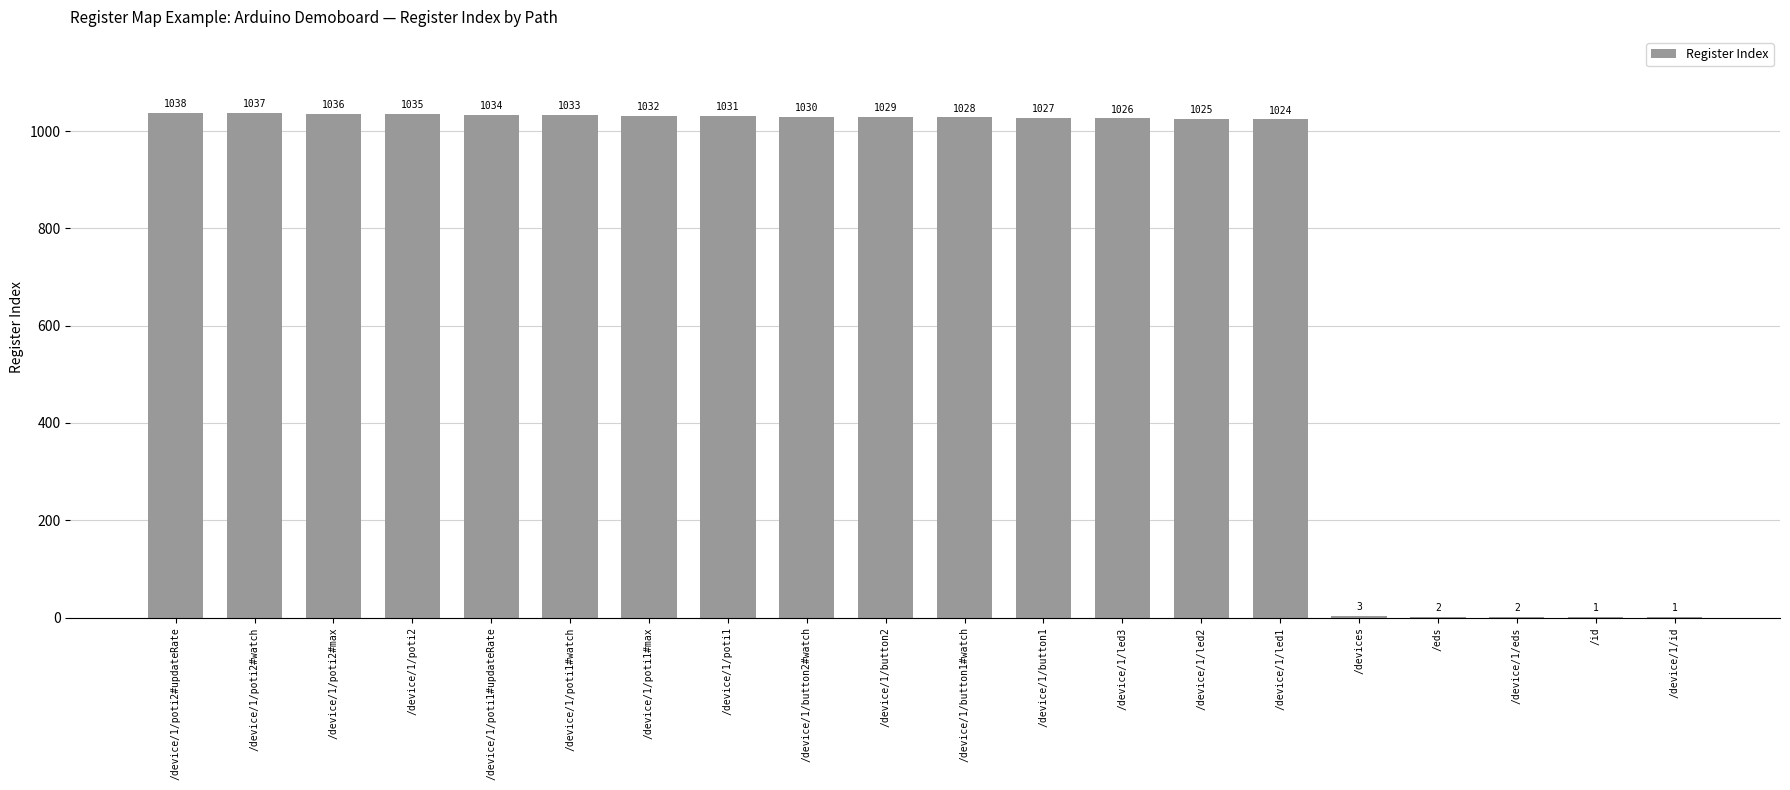

Is it true that the value at /device/1/poti1 is 1031?

True